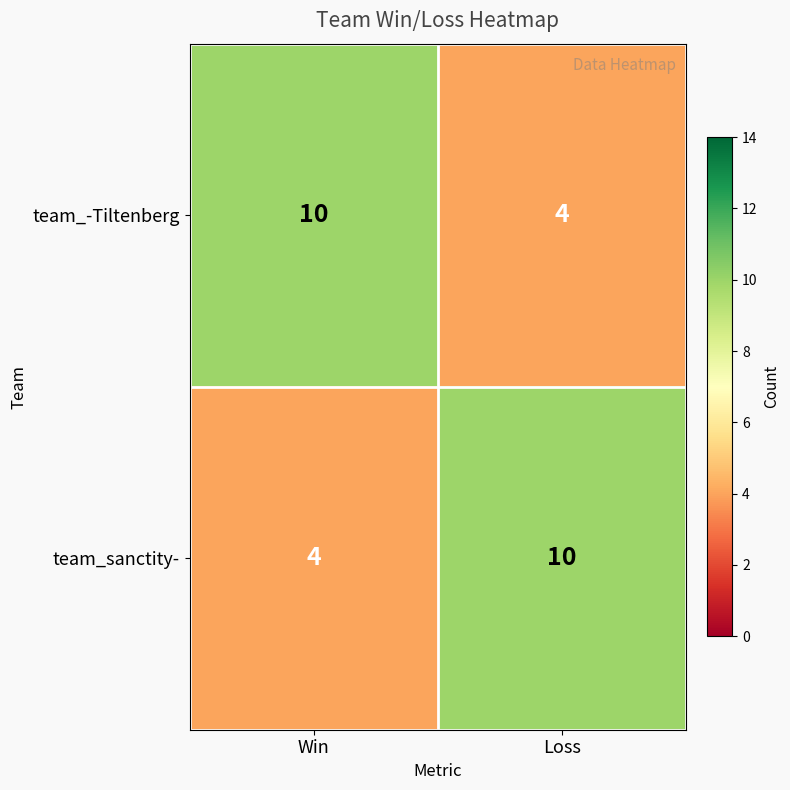

What is the average value of the team_-Tiltenberg series?

7